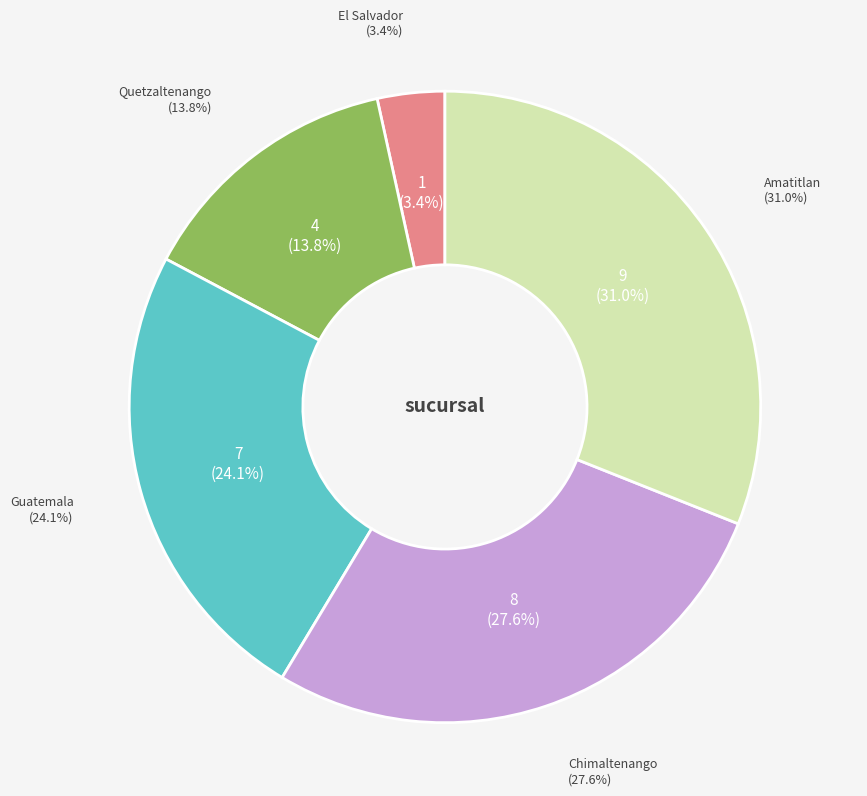

Which category has the smallest portion of the pie?

El Salvador